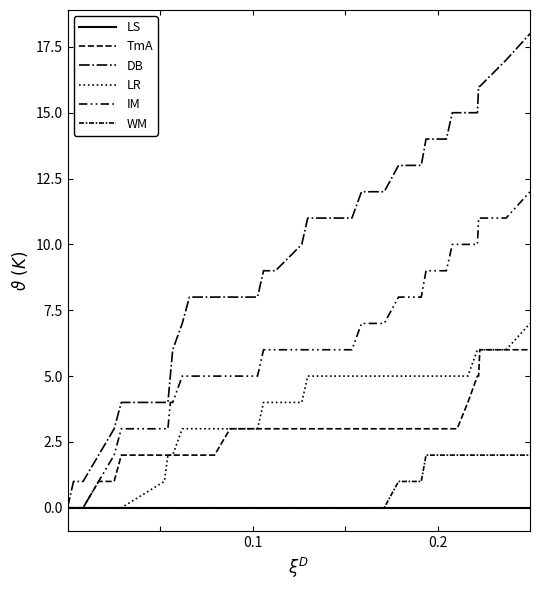

Does the chart display data point markers on the line(s)?

No